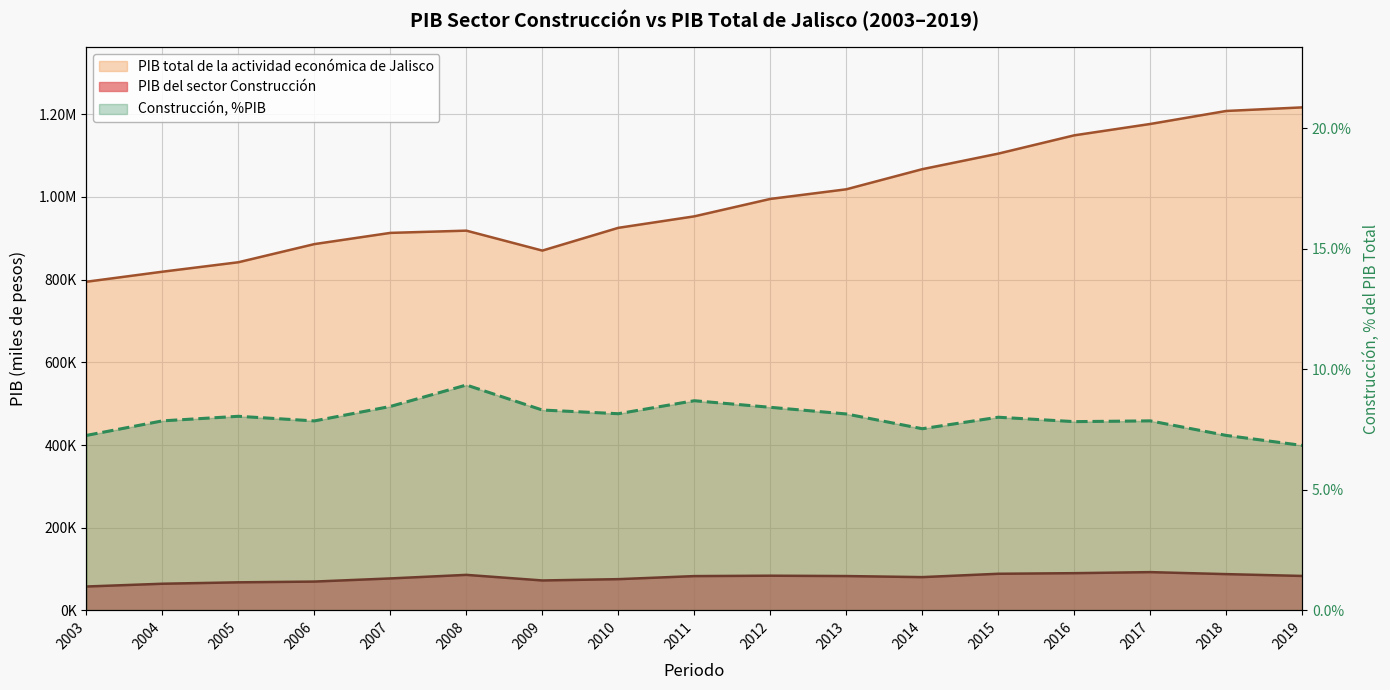

How many data points in PIB del sector Construcción are less than 82857?

8